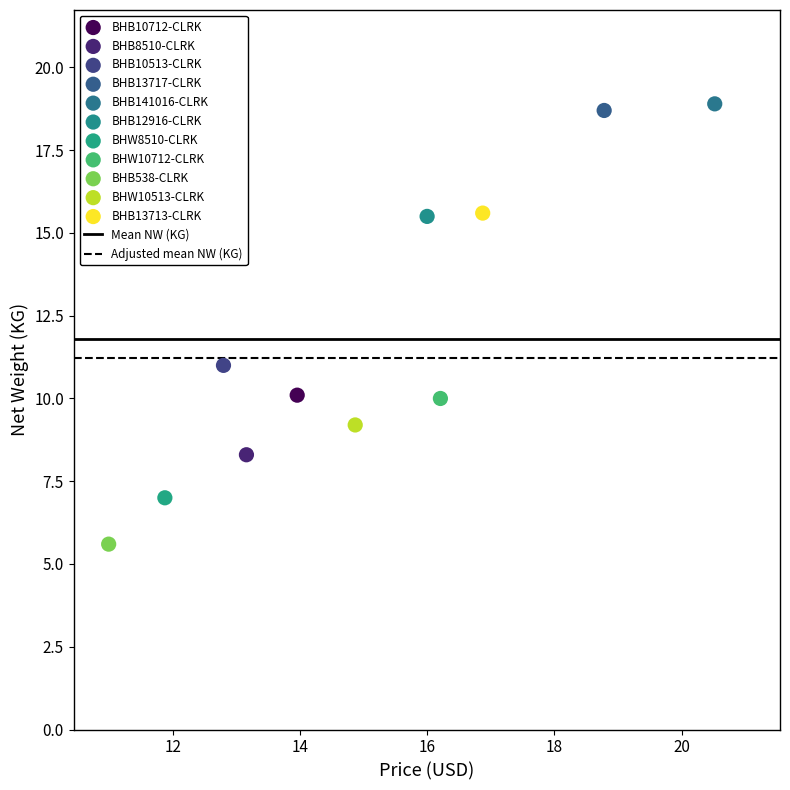

Which series contains the highest Y value?

BHB141016-CLRK